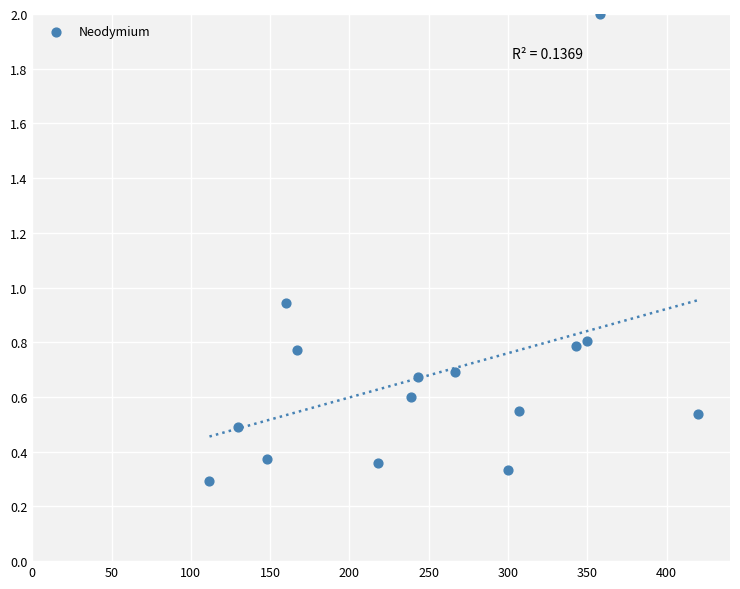

What is the range of Y values (max minus min)?

1.7